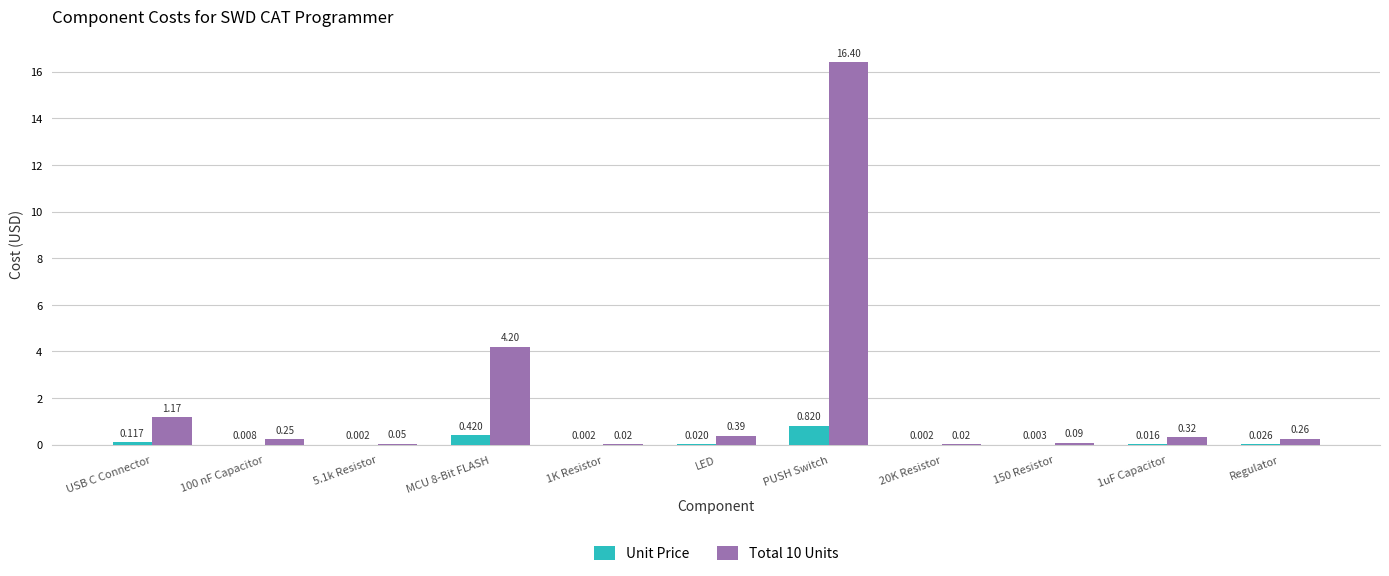

Is the value of Unit Price at 150 Resistor greater than the value of Total 10 Units at 1uF Capacitor?

No